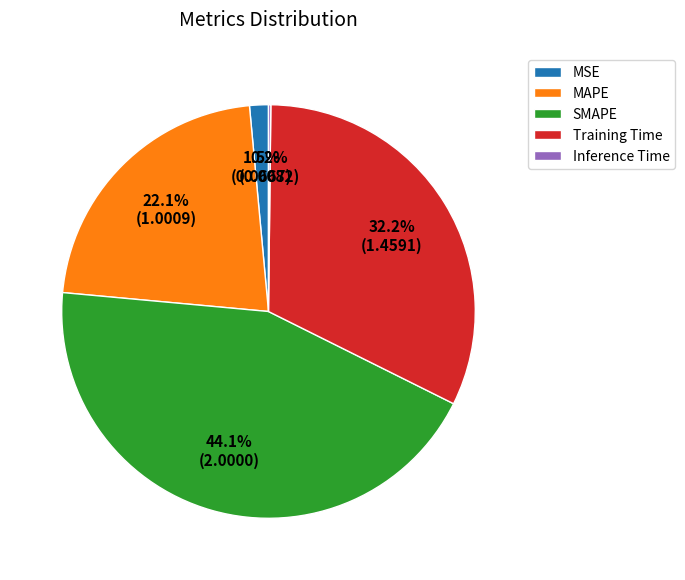

The SMAPE slice represents 44% of the pie. True or false?

True